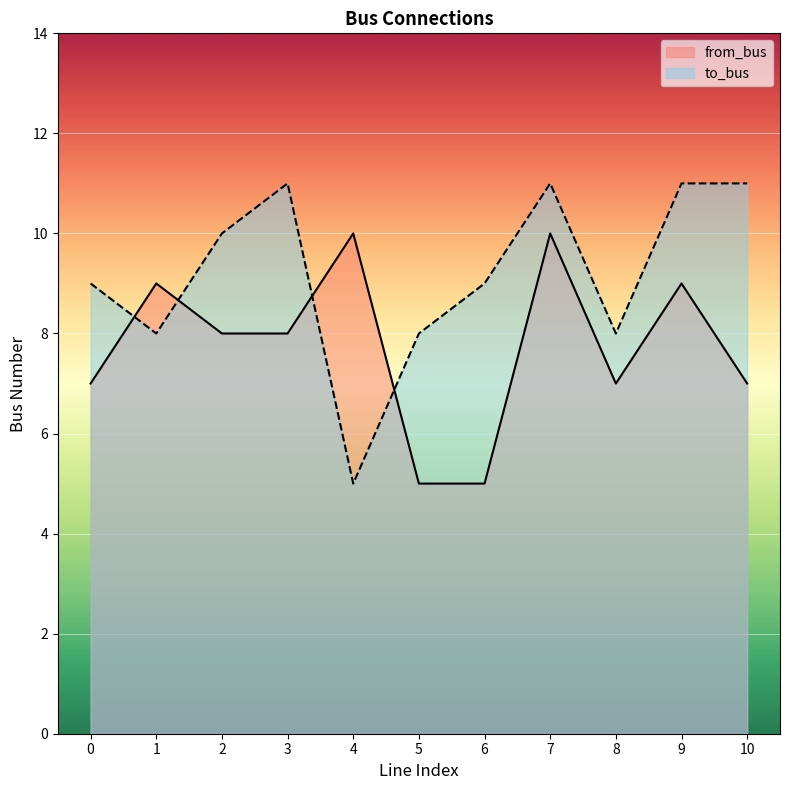

What is the difference between the highest and lowest values at 2?

2